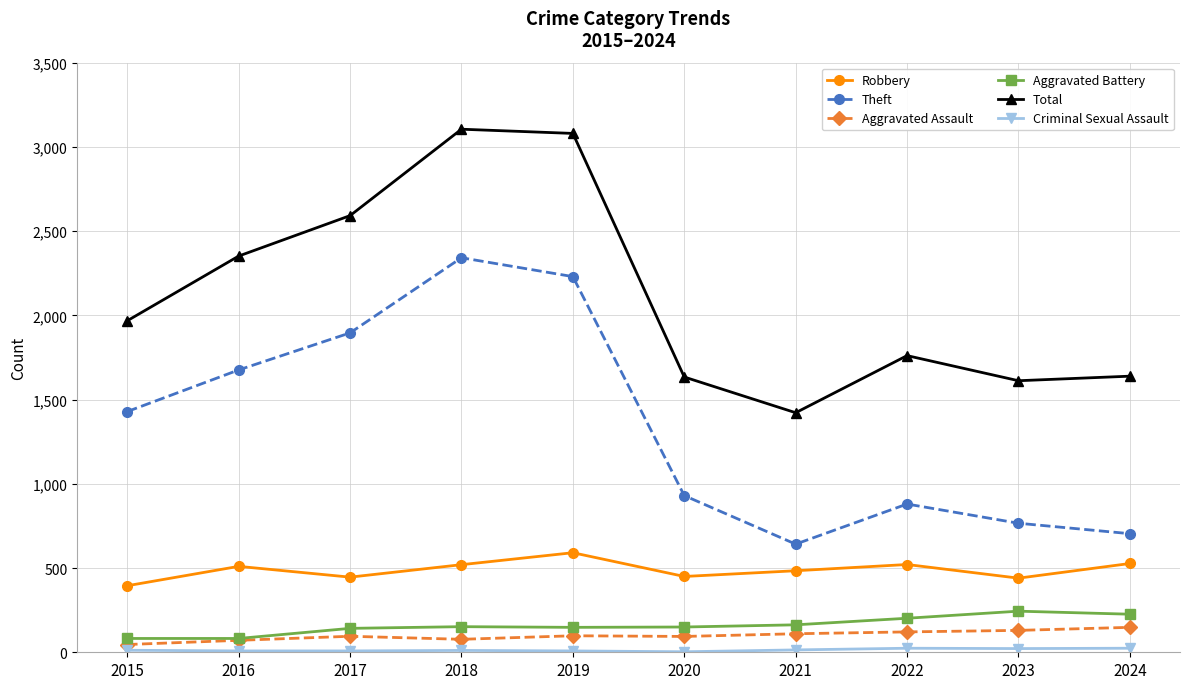

What is the maximum value shown in the chart?

3105